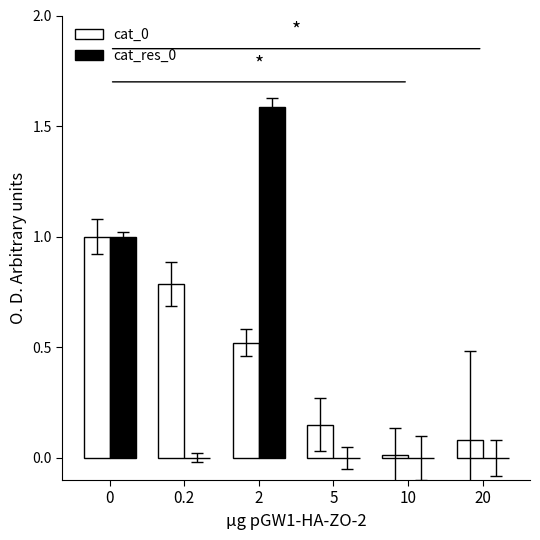

What is the highest value of the cat_res_0 series?

1.6